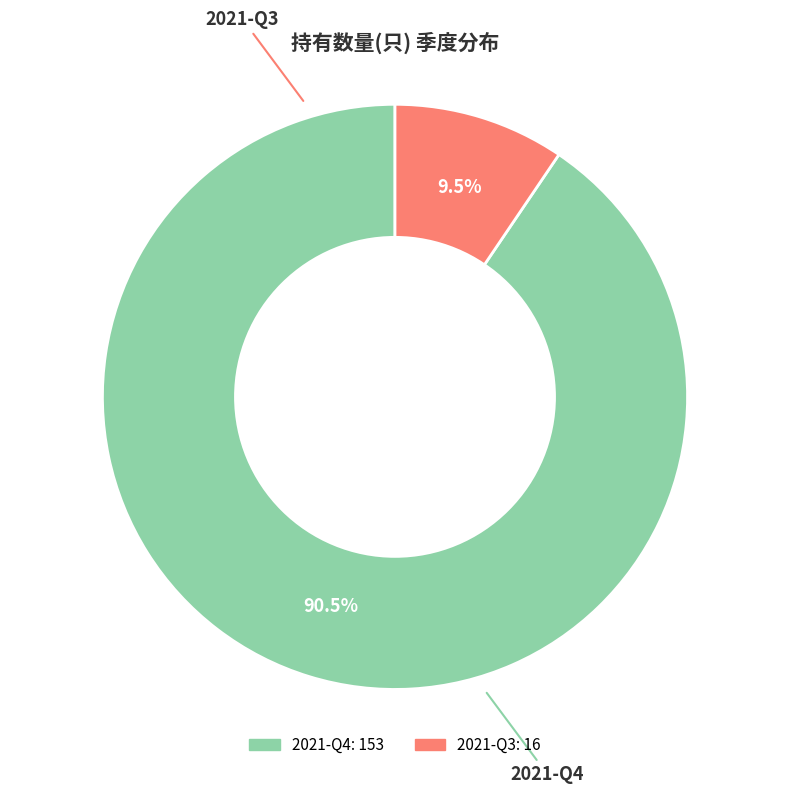

What is the smallest slice in the pie chart?

2021-Q3